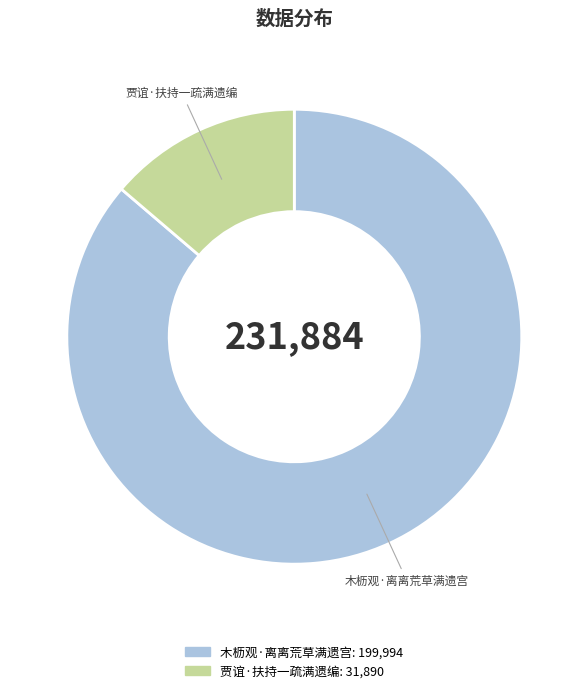

Is it true that 木枥观·离离荒草满遗宫 is 99% of the pie?

False